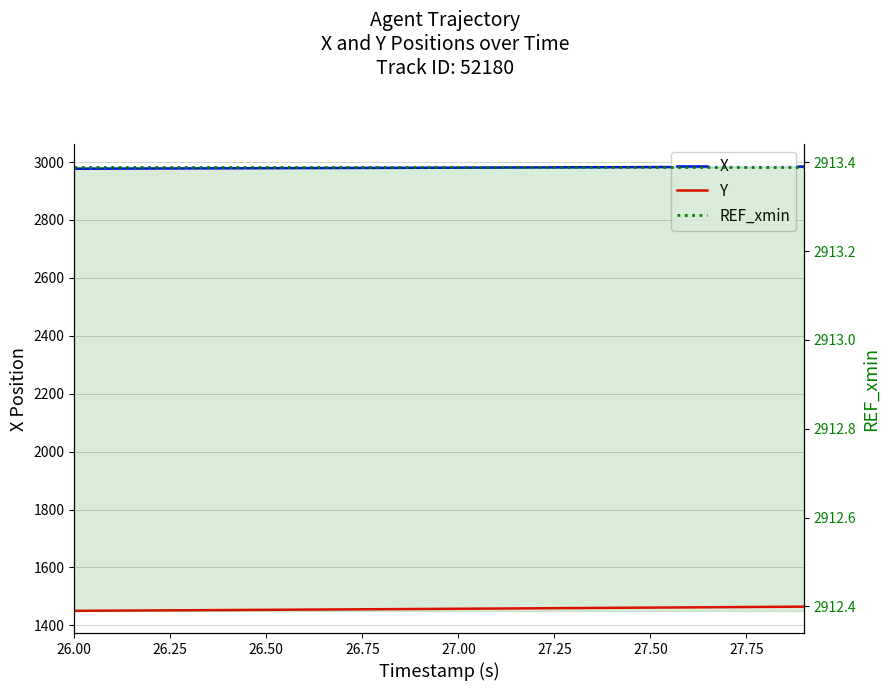

True or false: REF_xmin has more than 0 points higher than both neighbors.

False